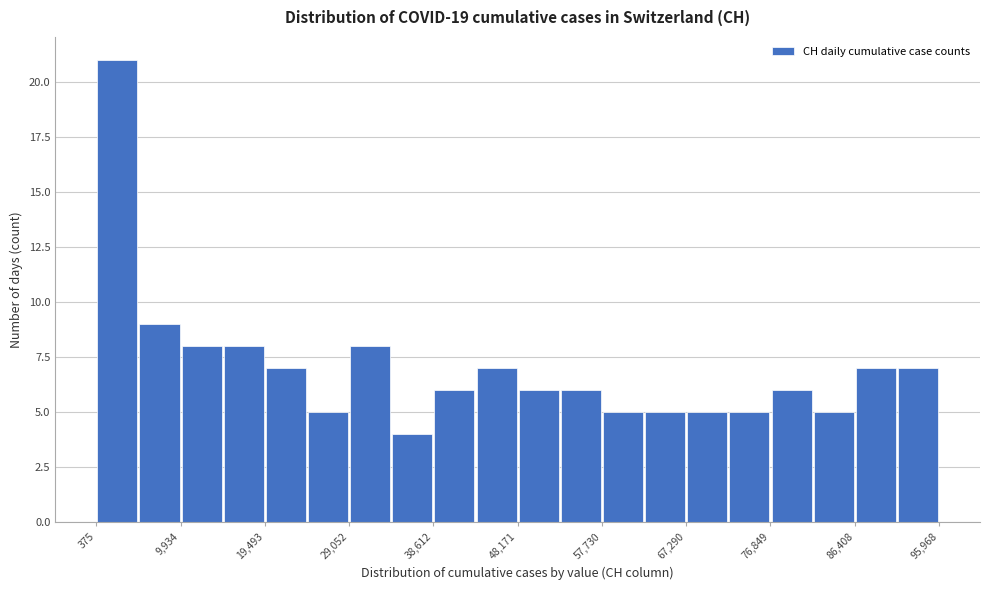

How tall is the bar that spans 29000 to 34000 on the x-axis? Neither the bar edges nor the heights are printed on the chart, so give them approximately, as read against the axes.

8